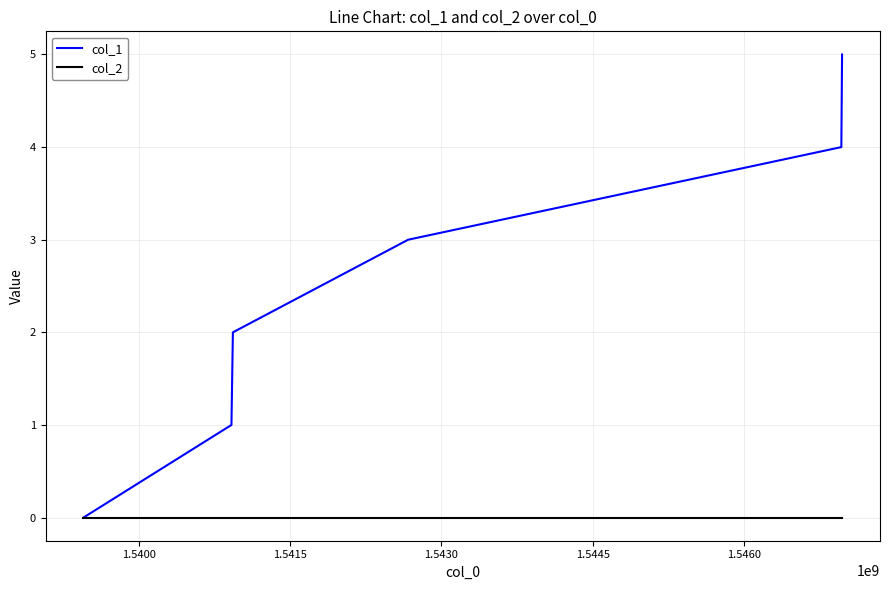

List the series in order of their overall mean, highest first.

col_1, col_2